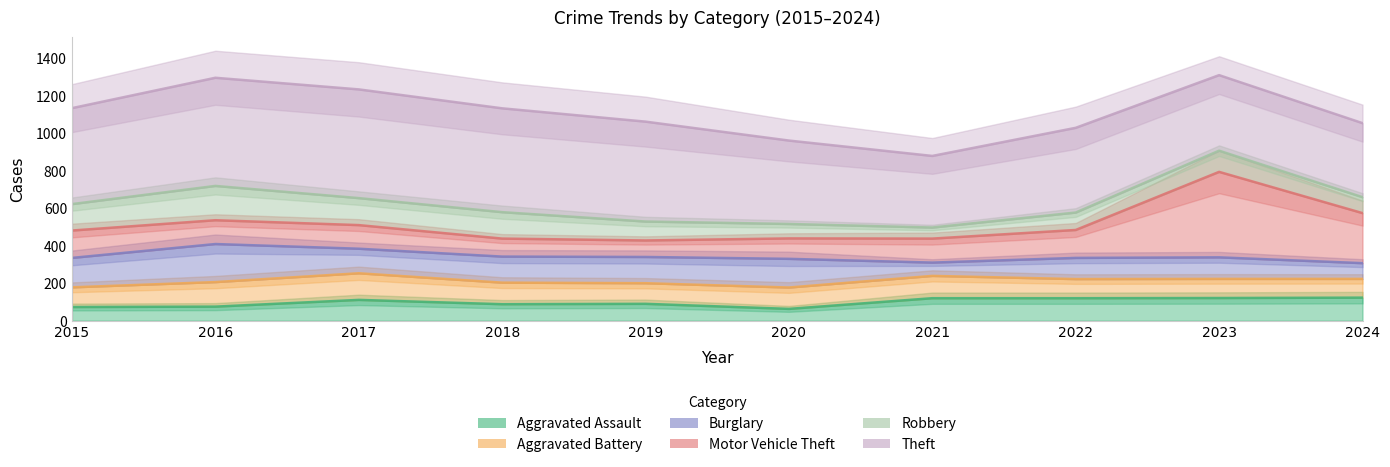

What is the minimum value for Motor Vehicle Theft?

428